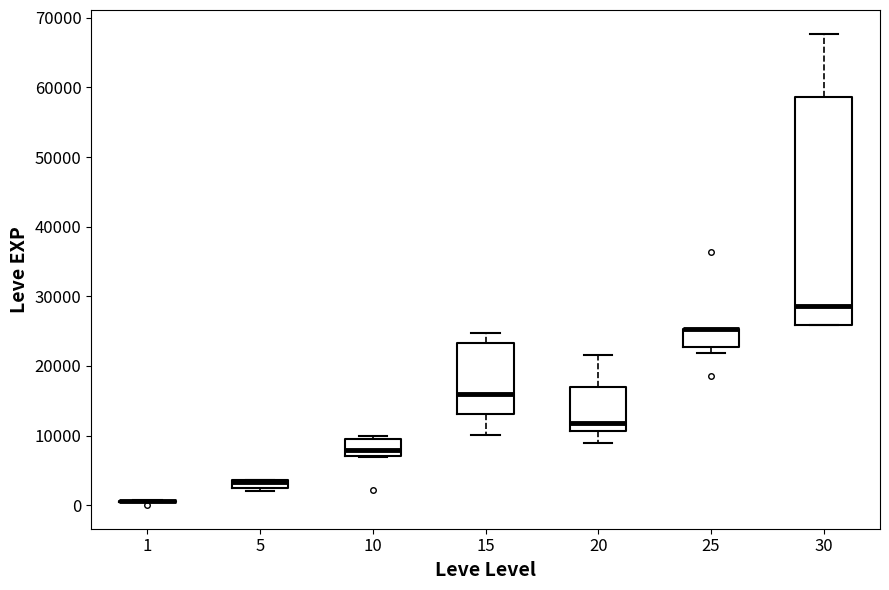

Which box is the tallest, from its lower edge to its upper edge?

30